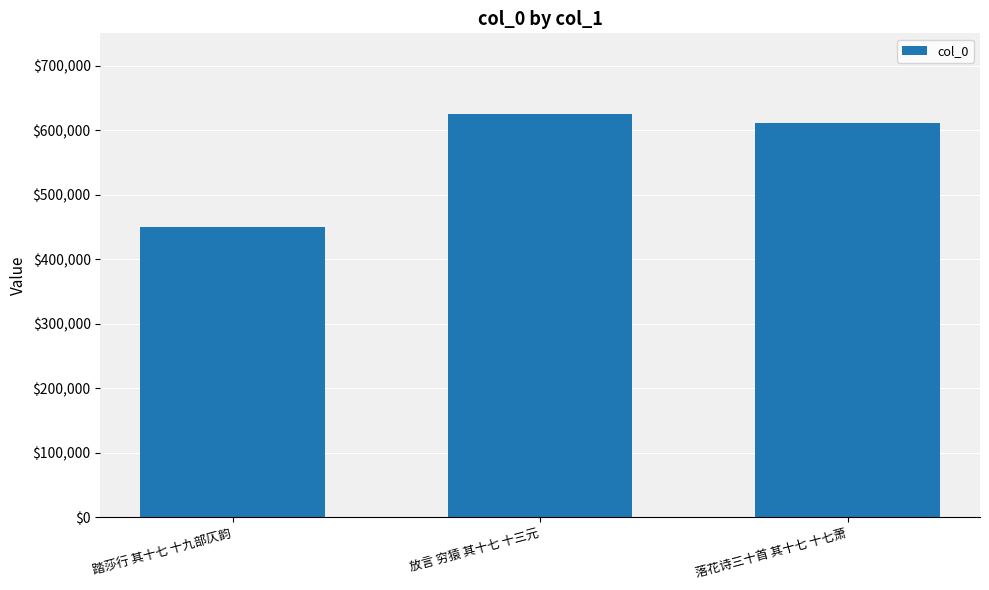

At which label is the value closest to 538054?

落花诗三十首 其十七 十七萧